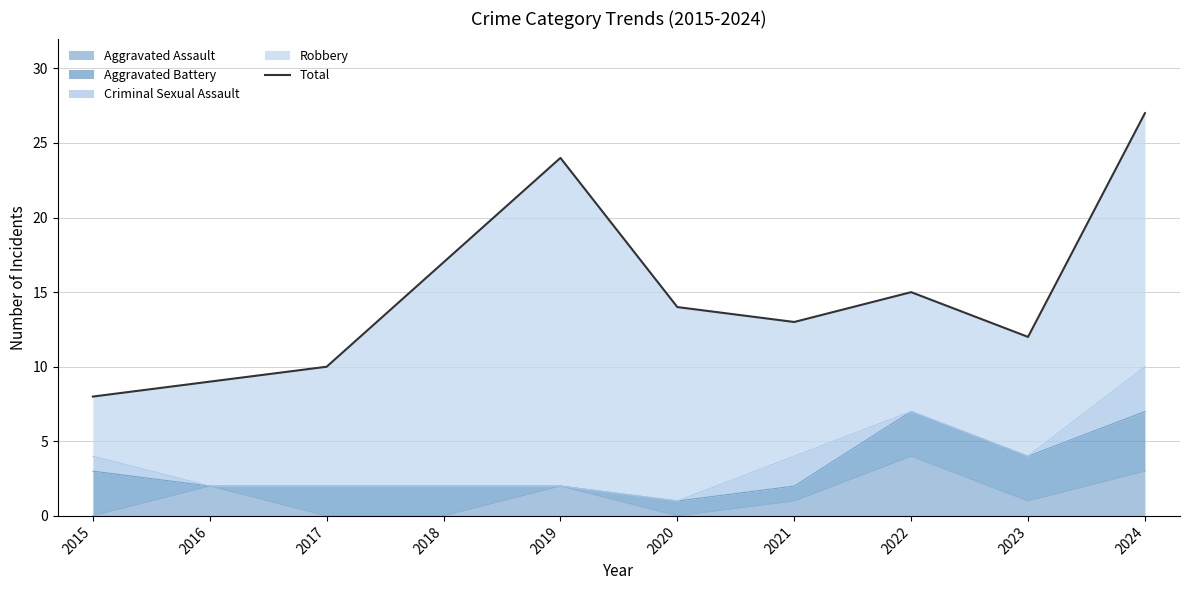

How many points are lower than both their immediate neighbors (excluding endpoints)?

2